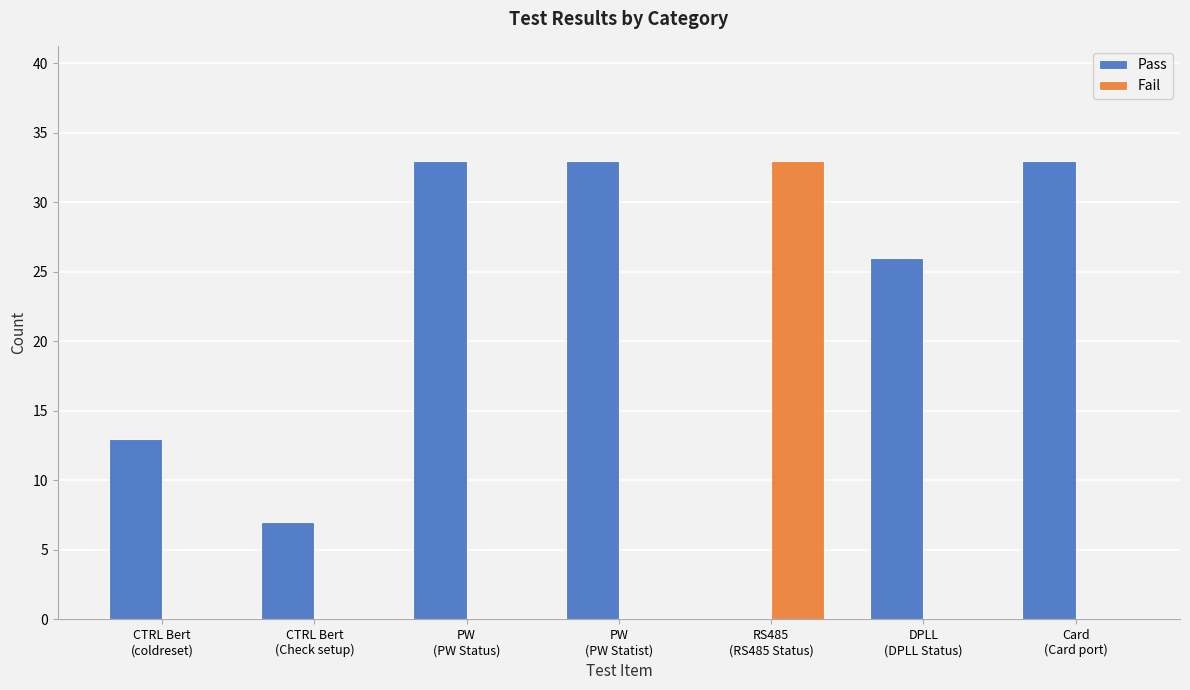

Reading left to right, extract all data points from this chart.

Pass: 13	7	33	33	0	26	33
Fail: 0	0	0	0	33	0	0